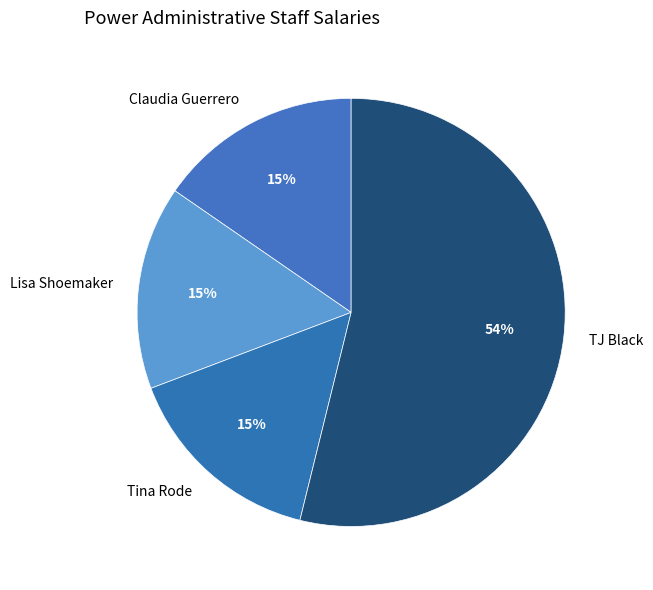

What percentage is the Tina Rode slice, to the nearest percent?

15%